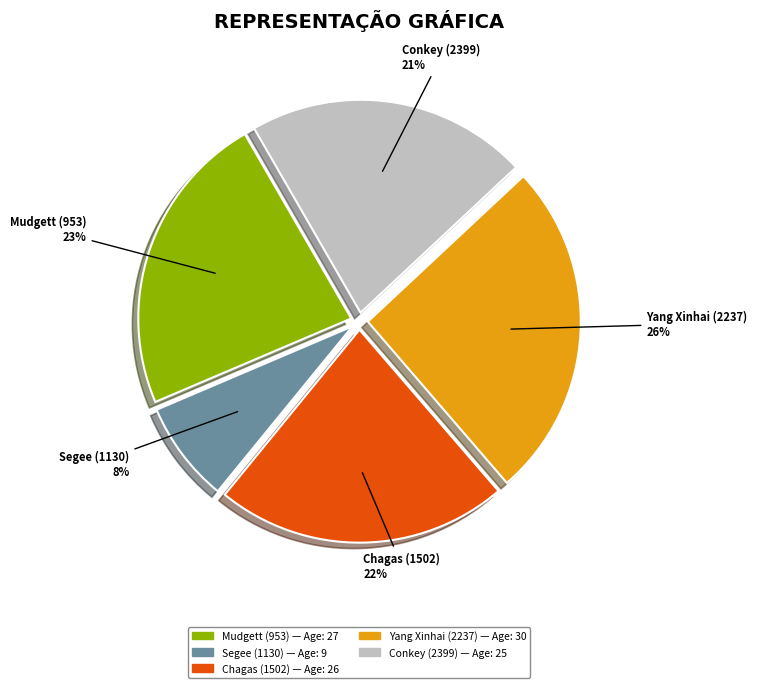

Approximately how many times larger is the value at Conkey (2399) — Age: 25 compared to Yang Xinhai (2237) — Age: 30?

0.8